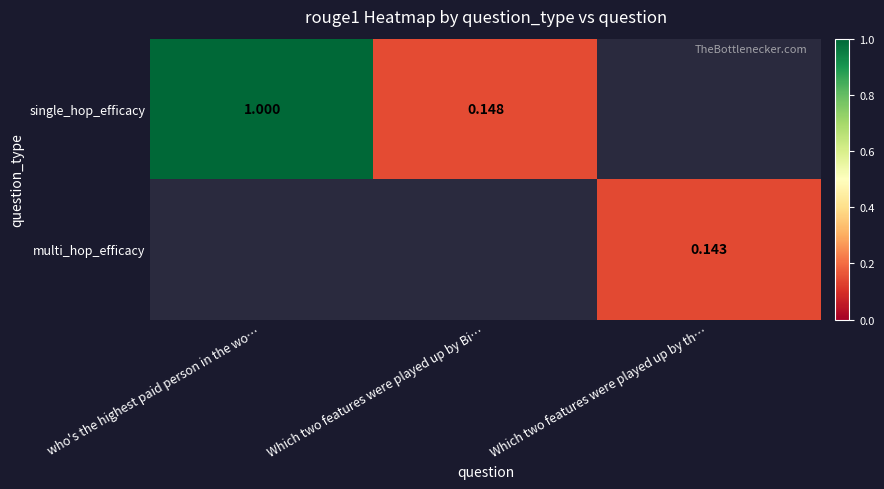

List the series in order of their peak value, highest first.

single_hop_efficacy, multi_hop_efficacy